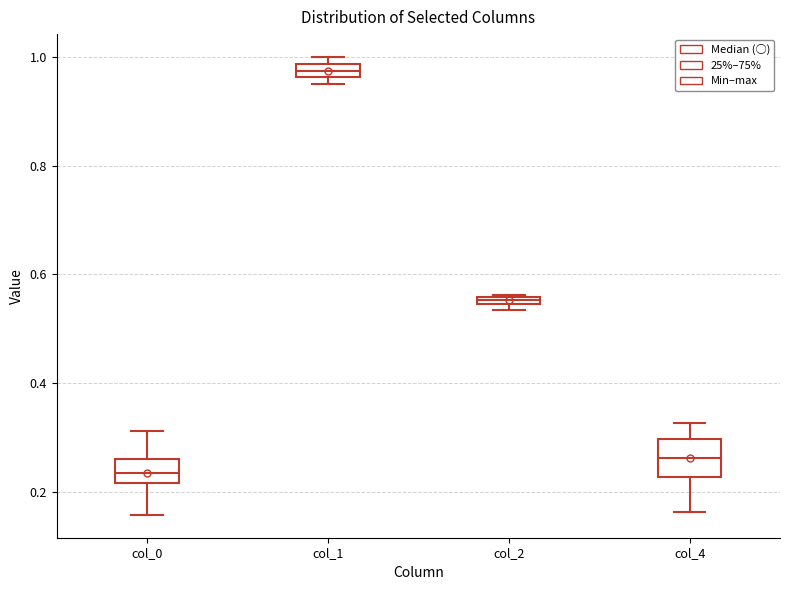

Where is the lower edge of the box for col_1 on the y-axis? The values are not printed on the chart, so give them approximately, as read against the axis.

0.96